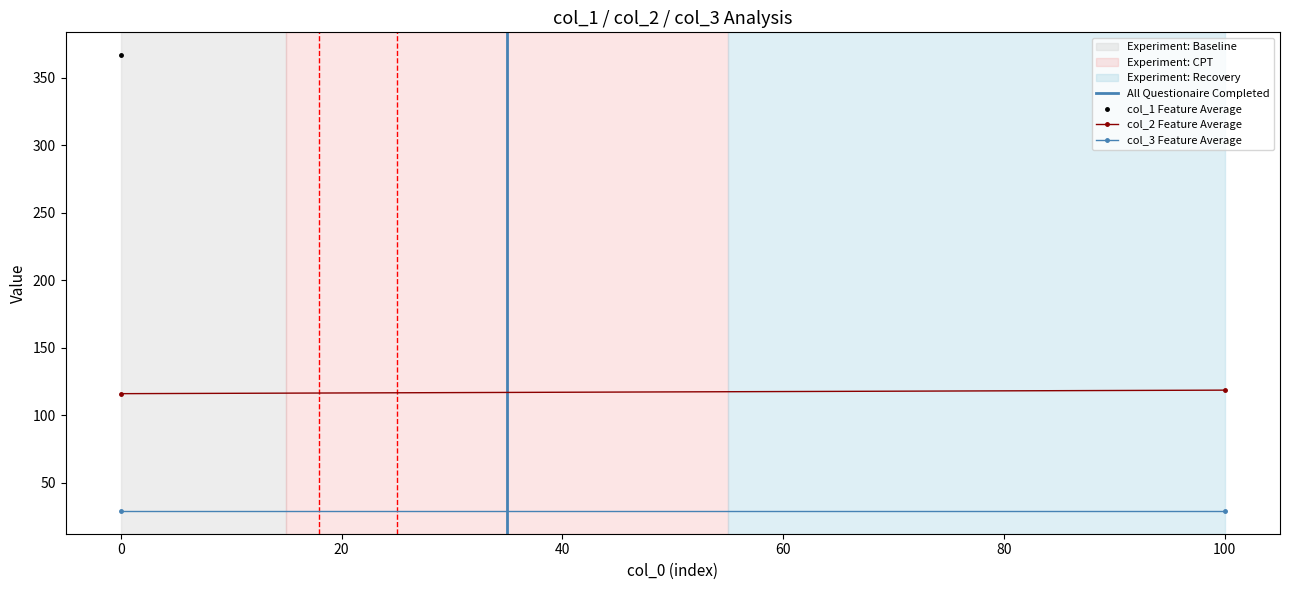

What is the average value of the col_3 Feature Average series?

29.0